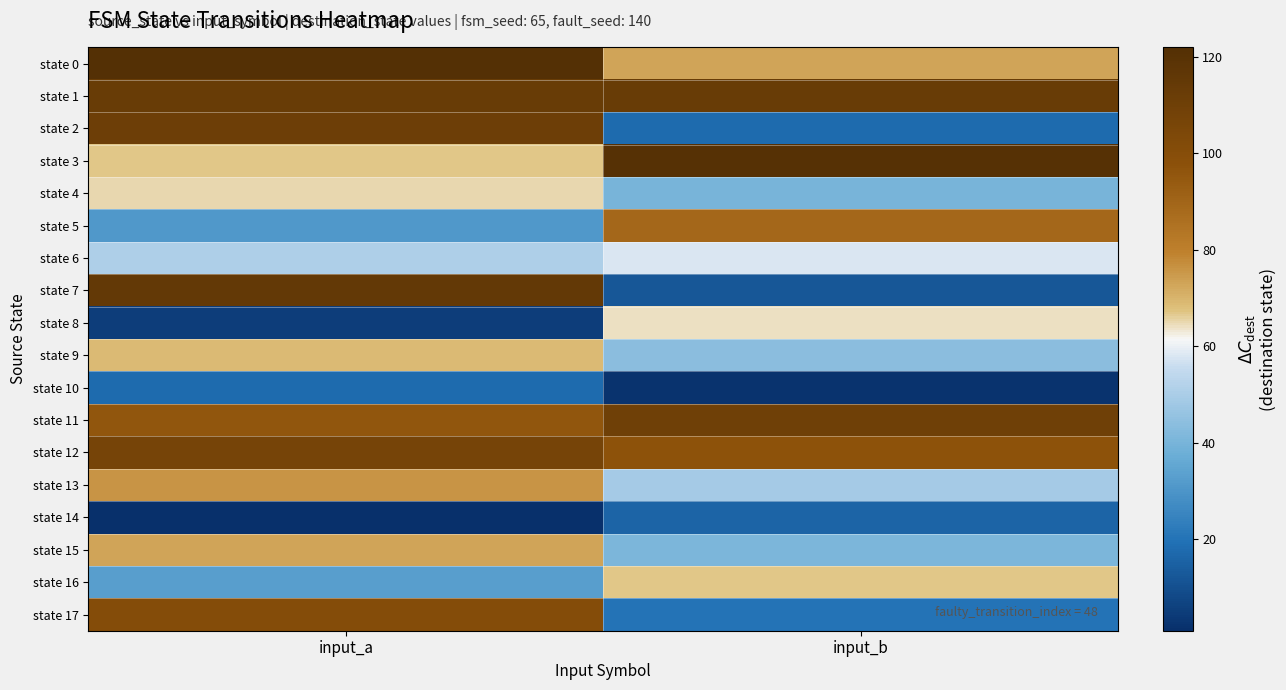

Rank the series at input_a from lowest to highest value.

state 14, state 8, state 10, state 5, state 16, state 6, state 4, state 3, state 9, state 15, state 13, state 11, state 17, state 12, state 2, state 1, state 7, state 0